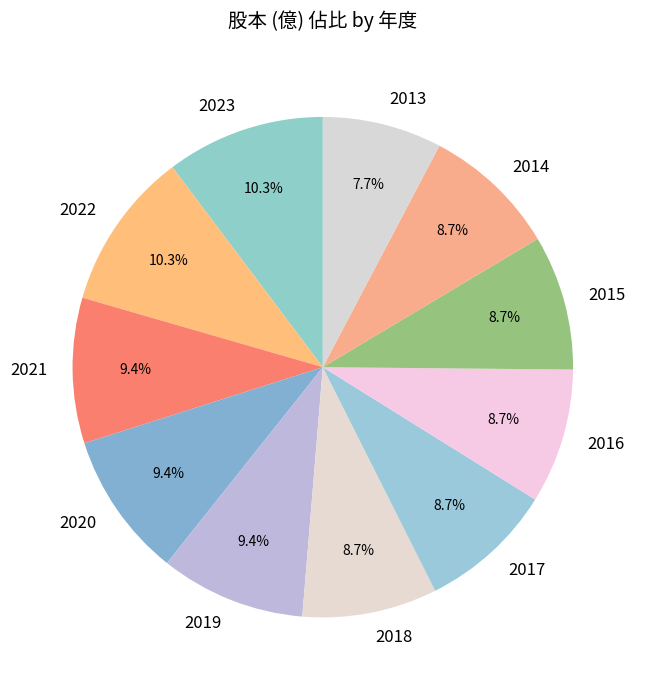

Count the number of slices in the pie.

11